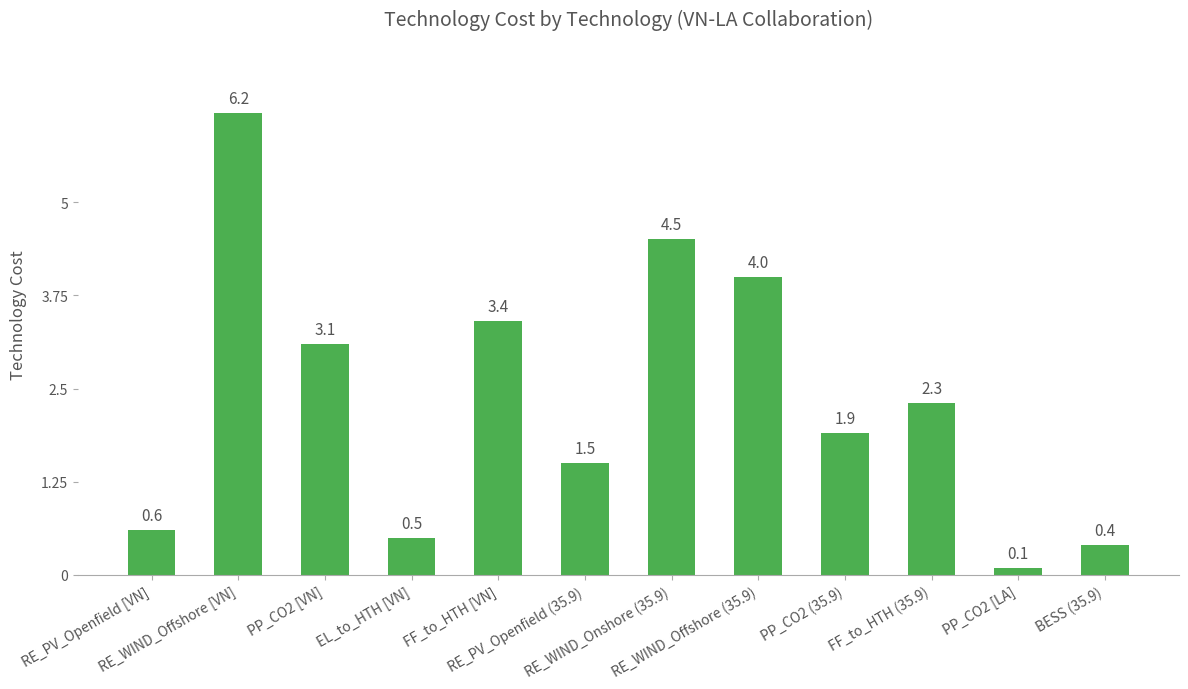

Rank the categories by value from lowest to highest.

PP_CO2 [LA], BESS (35.9), EL_to_HTH [VN], RE_PV_Openfield [VN], RE_PV_Openfield (35.9), PP_CO2 (35.9), FF_to_HTH (35.9), PP_CO2 [VN], FF_to_HTH [VN], RE_WIND_Offshore (35.9), RE_WIND_Onshore (35.9), RE_WIND_Offshore [VN]